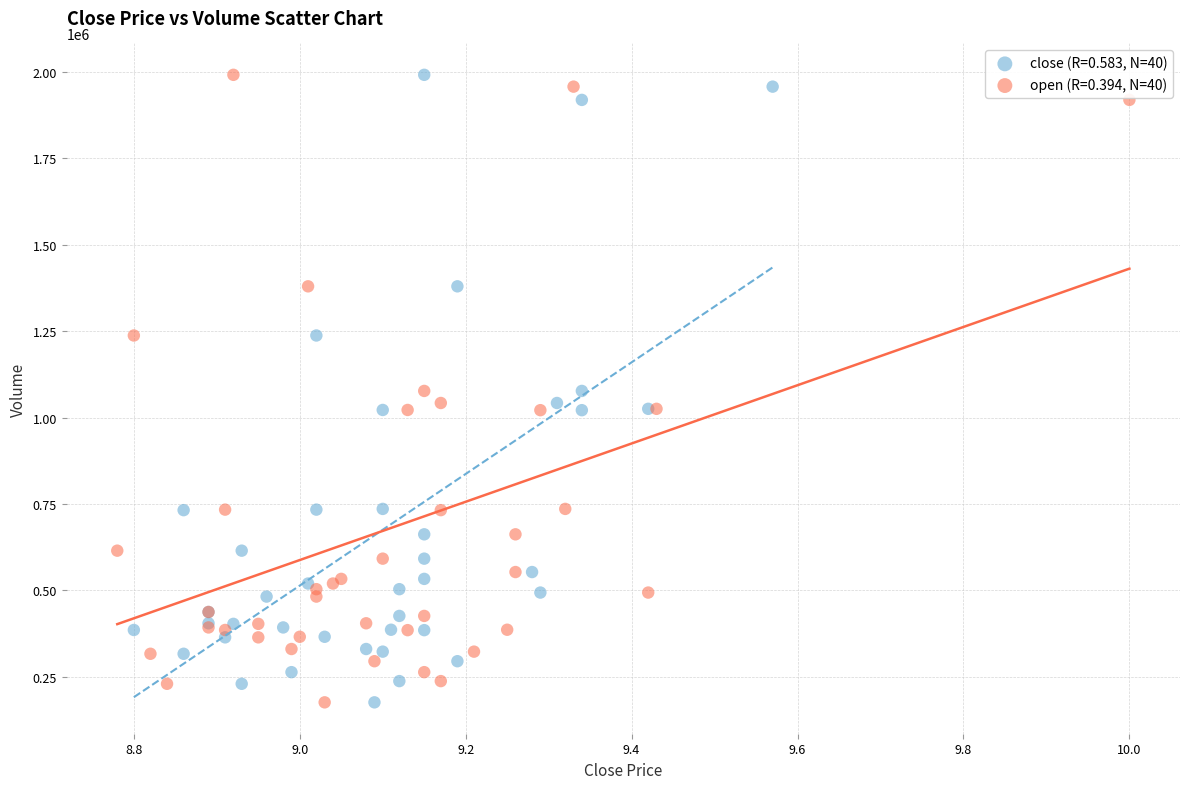

What are all the series names shown in the legend?

close (R=0.583, N=40), open (R=0.394, N=40)